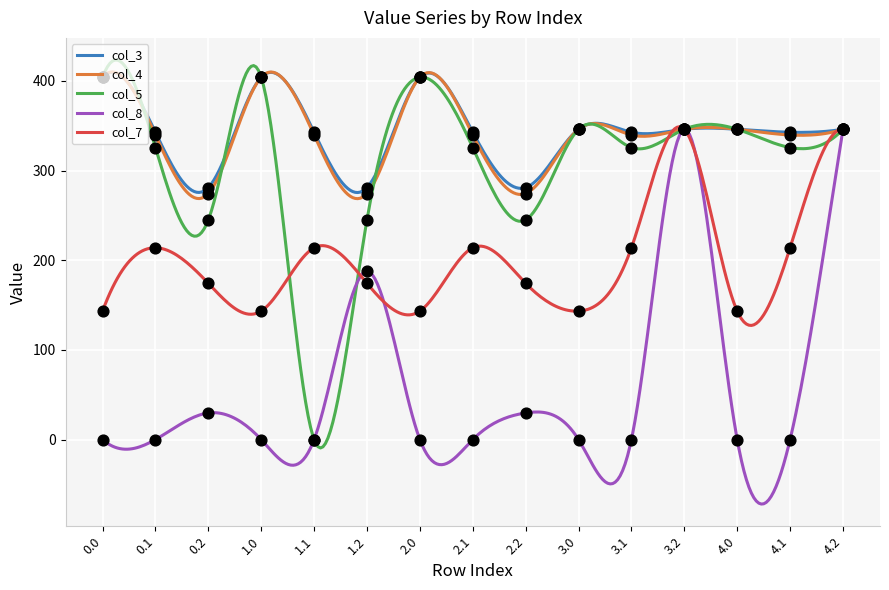

Which series reaches the minimum Y coordinate?

col_5